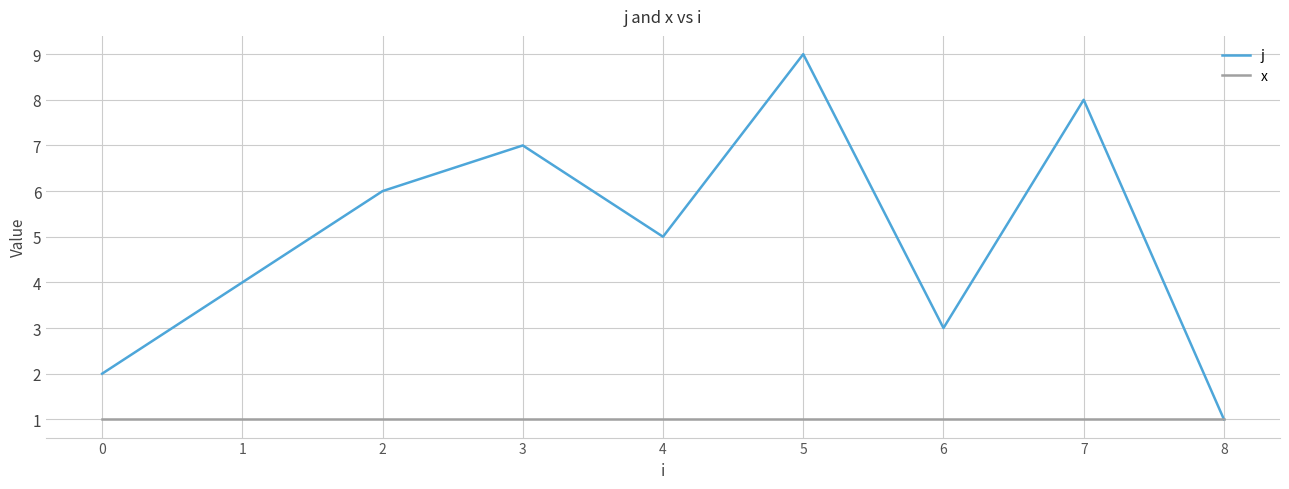

The value of x at 3 is 1. True or false?

True